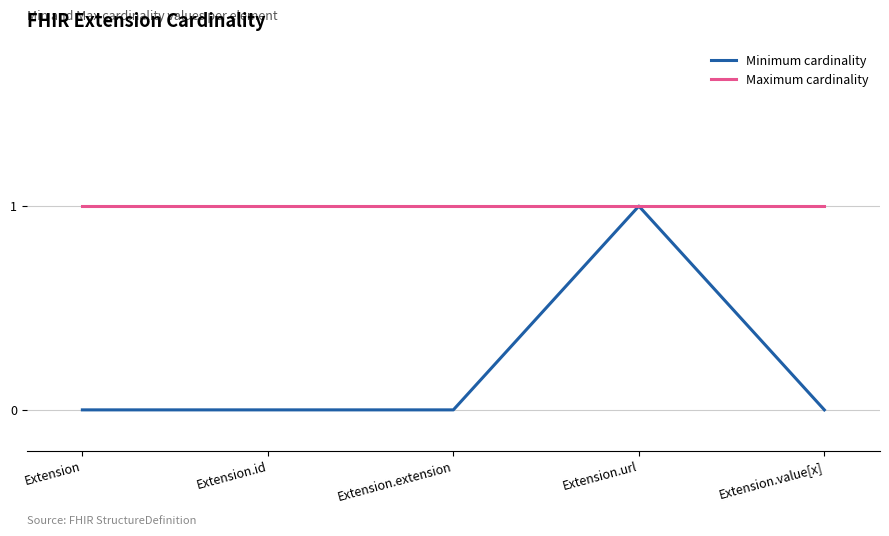

Reading left to right, what are all the values shown in this chart?

Minimum cardinality: Extension=0	Extension.id=0	Extension.extension=0	Extension.url=1	Extension.value[x]=0
Maximum cardinality: Extension=1	Extension.id=1	Extension.extension=1	Extension.url=1	Extension.value[x]=1